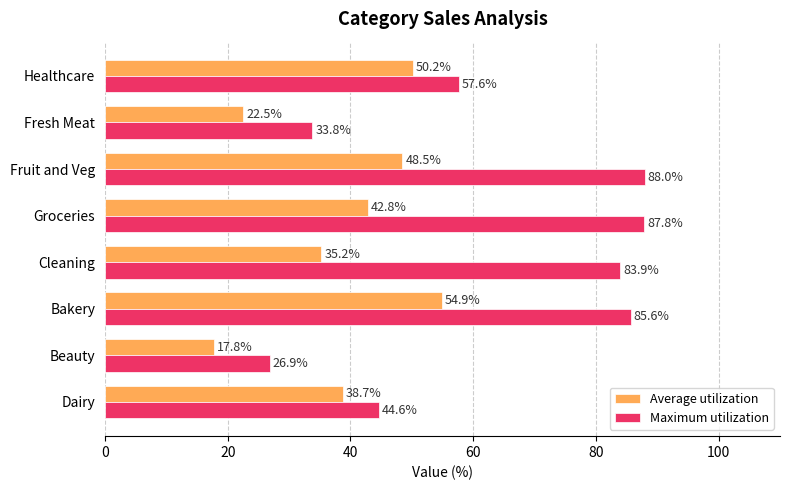

Which series has the largest total across all categories?

Maximum utilization